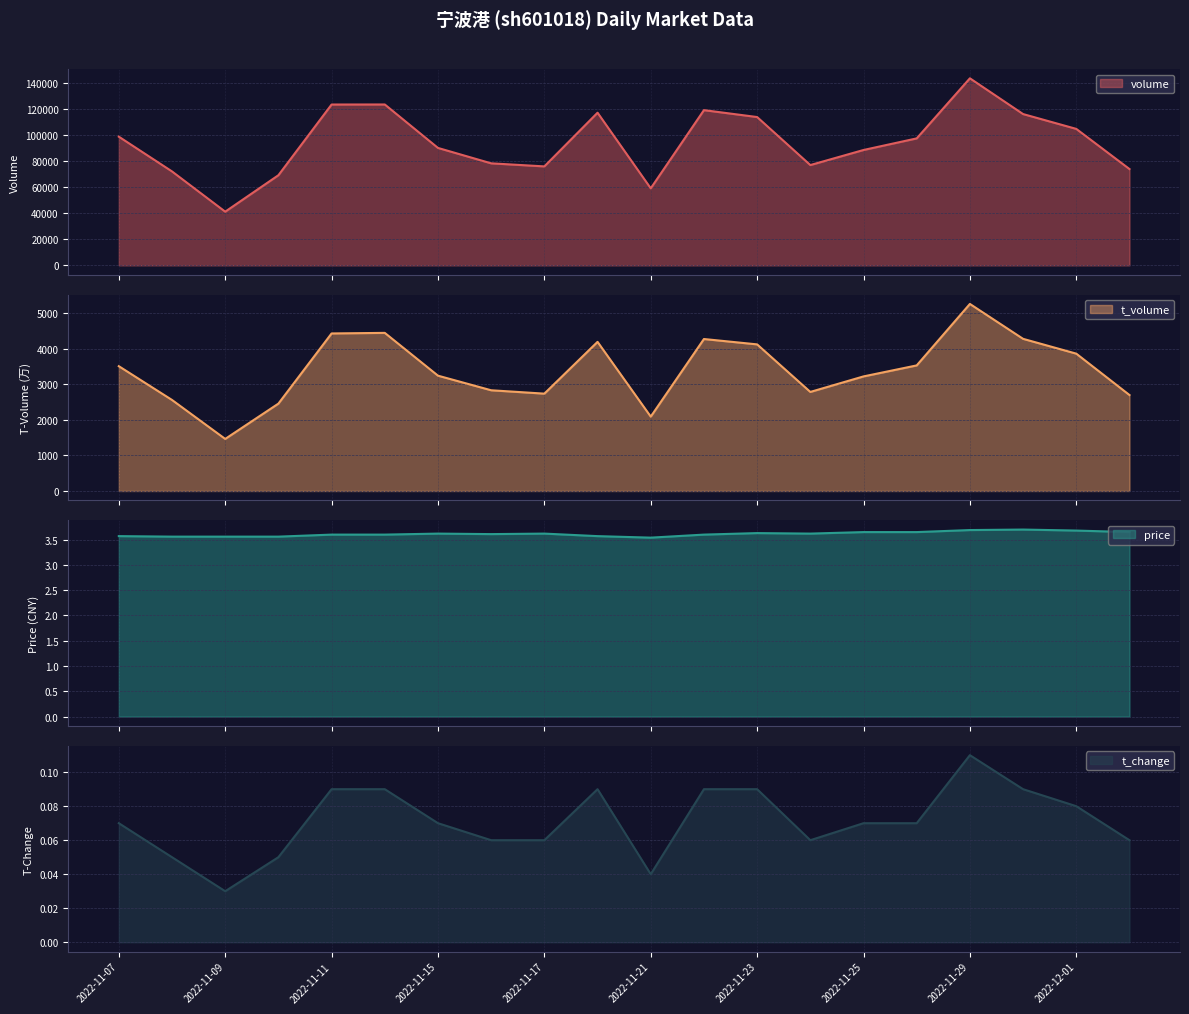

How many price values are between 3 and 4?

20